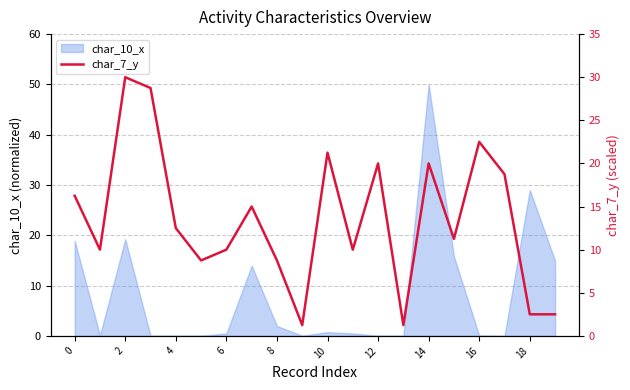

What is the label of the 10th point from the right?

10